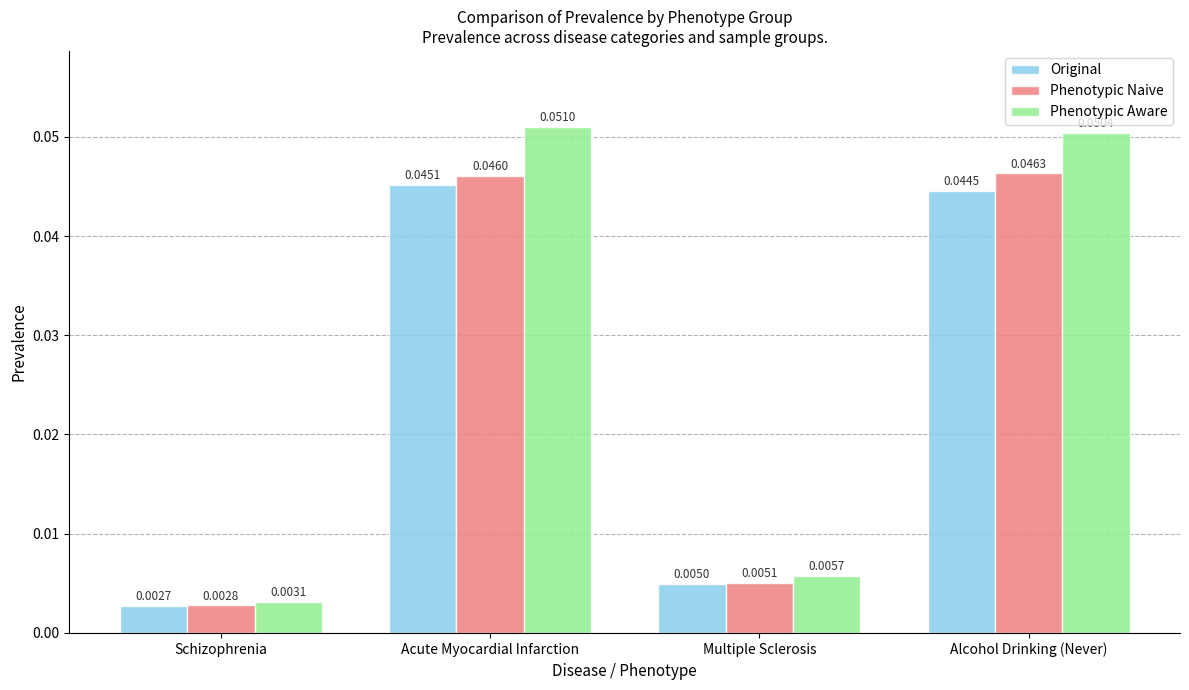

At Schizophrenia, list the series in order from largest to smallest.

Phenotypic Aware, Phenotypic Naive, Original